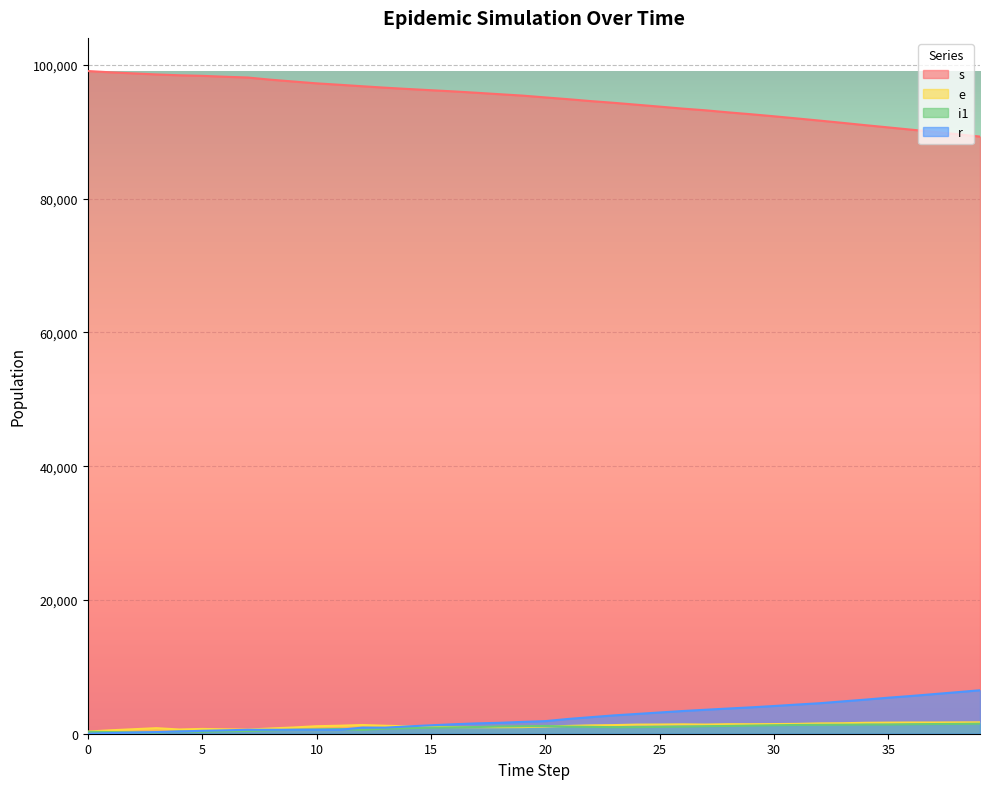

What are all the series names shown in the legend?

s, e, i1, r